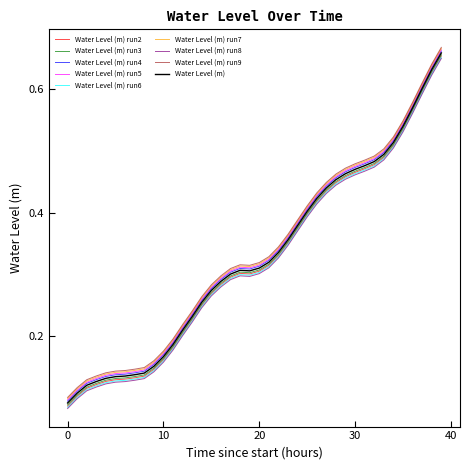

True or false: Water Level (m) run6 and Water Level (m) run4 cross at least once.

False